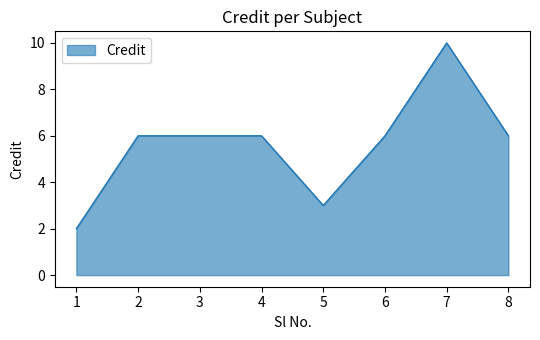

What value does the data have at 4?

6